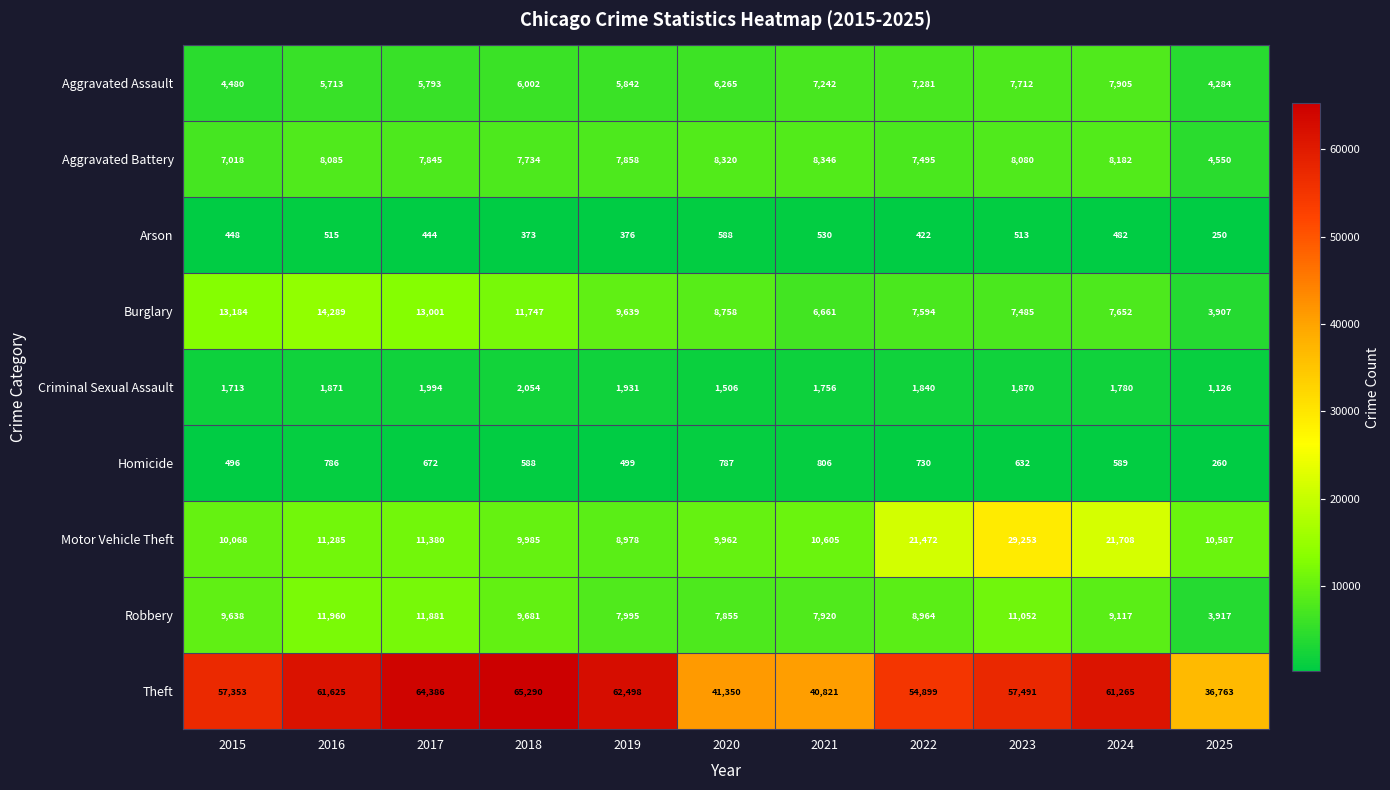

What is the average value of the Burglary series?

9447